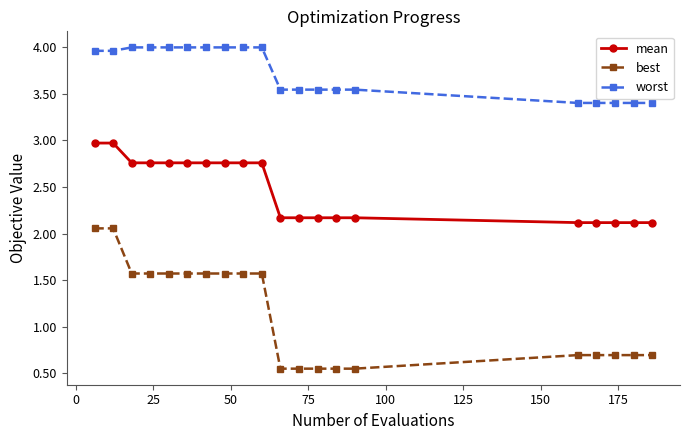

How many best values are between 0 and 1?

10